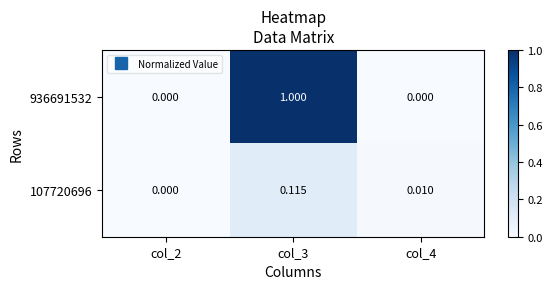

At which category is the sum across all series the highest?

col_3